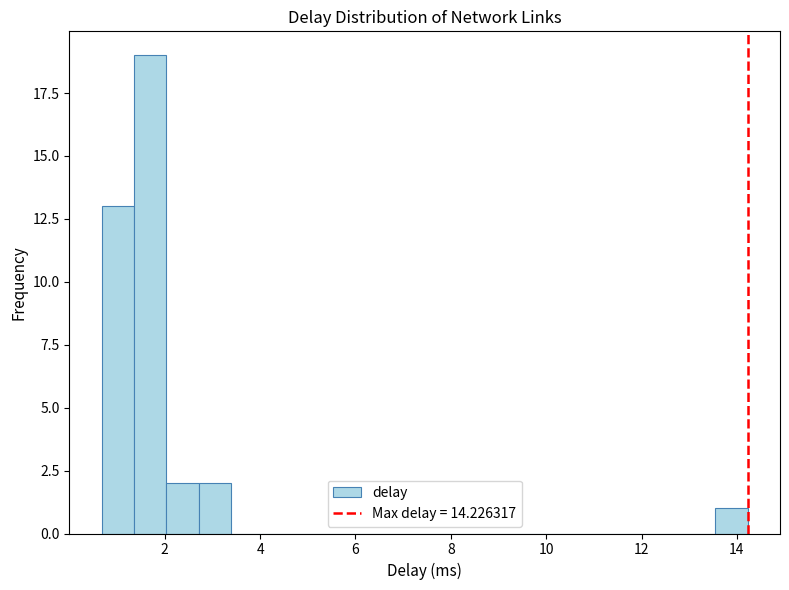

Read against the x-axis, roughly where is the centre of the tallest bar?

1.6